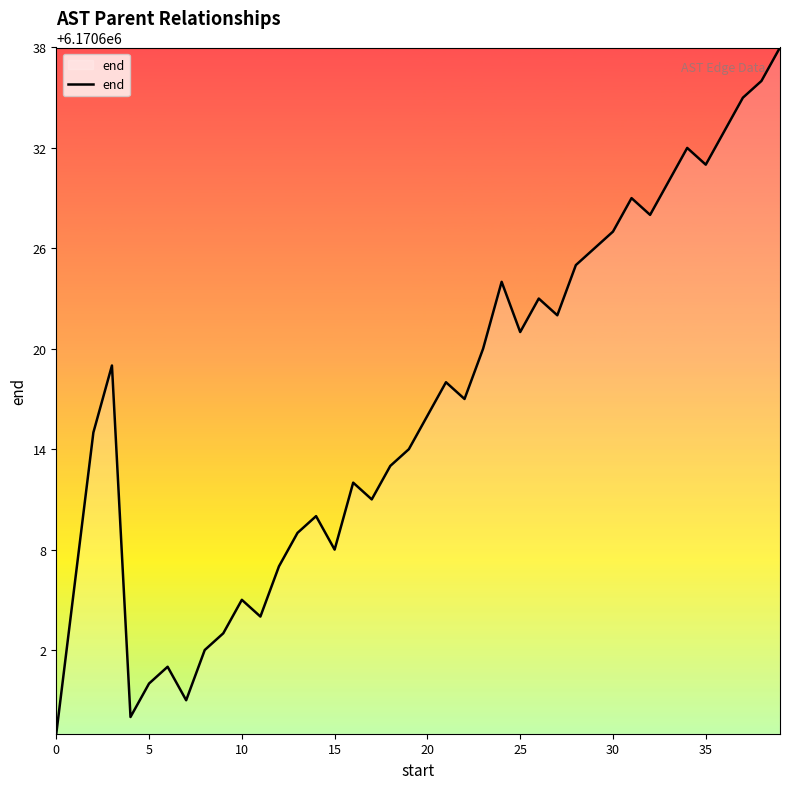

What is the greatest value displayed?

6170638